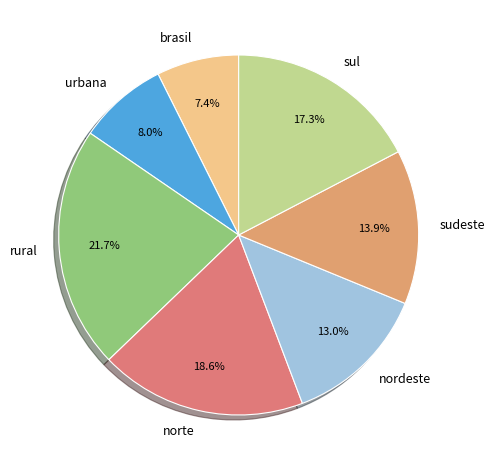

To the nearest percent, what percentage of the pie is sul?

17%